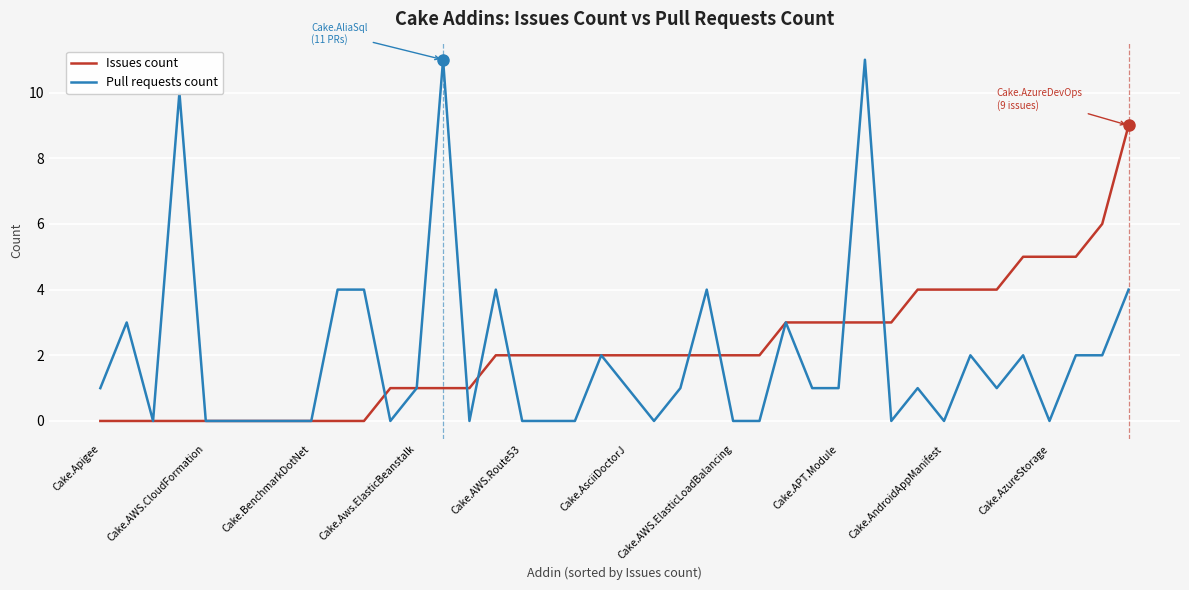

Which series has the largest range (max minus min)?

Pull requests count